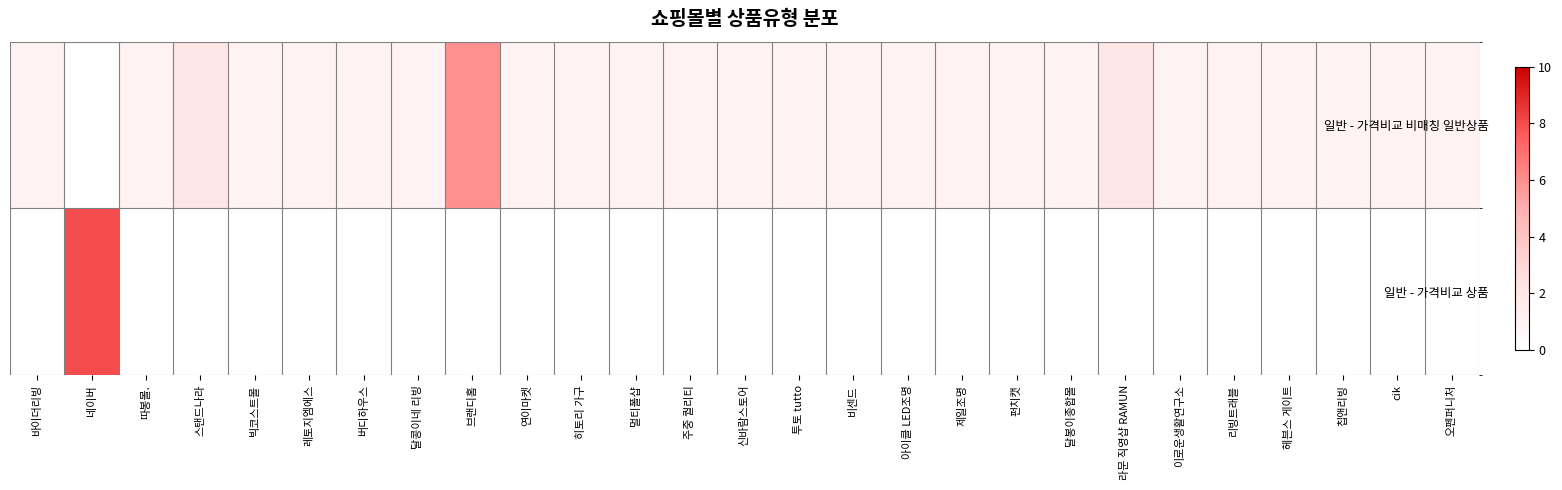

List the series in order of their overall mean, lowest first.

일반 - 가격비교 상품, 일반 - 가격비교 비매칭 일반상품